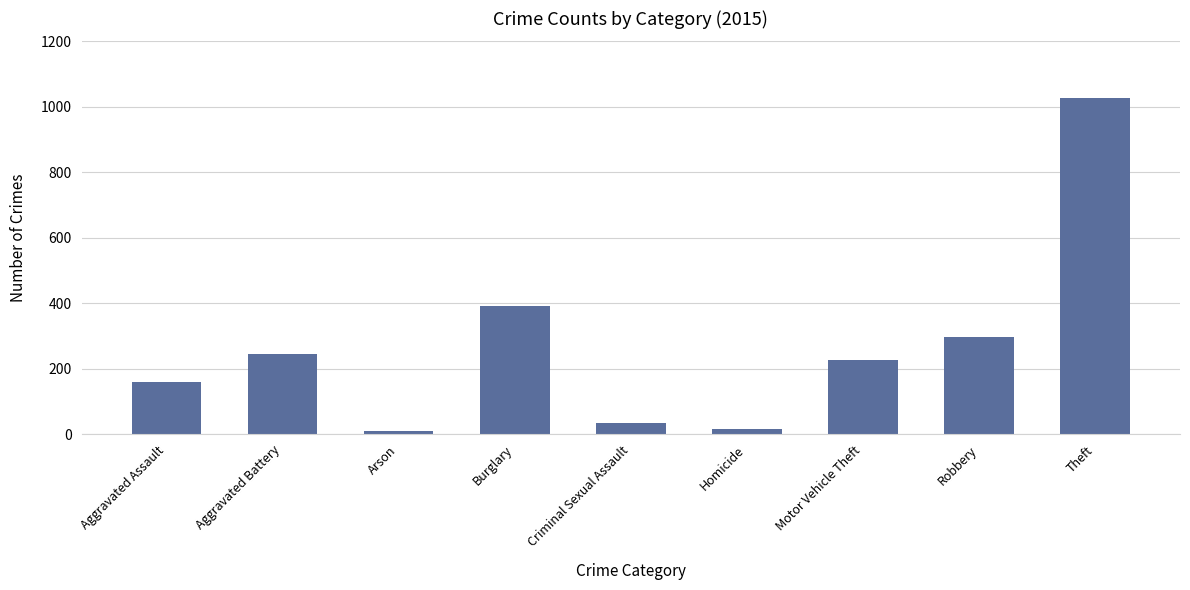

Reading left to right, transcribe all the data shown in this chart.

Aggravated Assault=160	Aggravated Battery=246	Arson=11	Burglary=393	Criminal Sexual Assault=34	Homicide=17	Motor Vehicle Theft=228	Robbery=297	Theft=1027